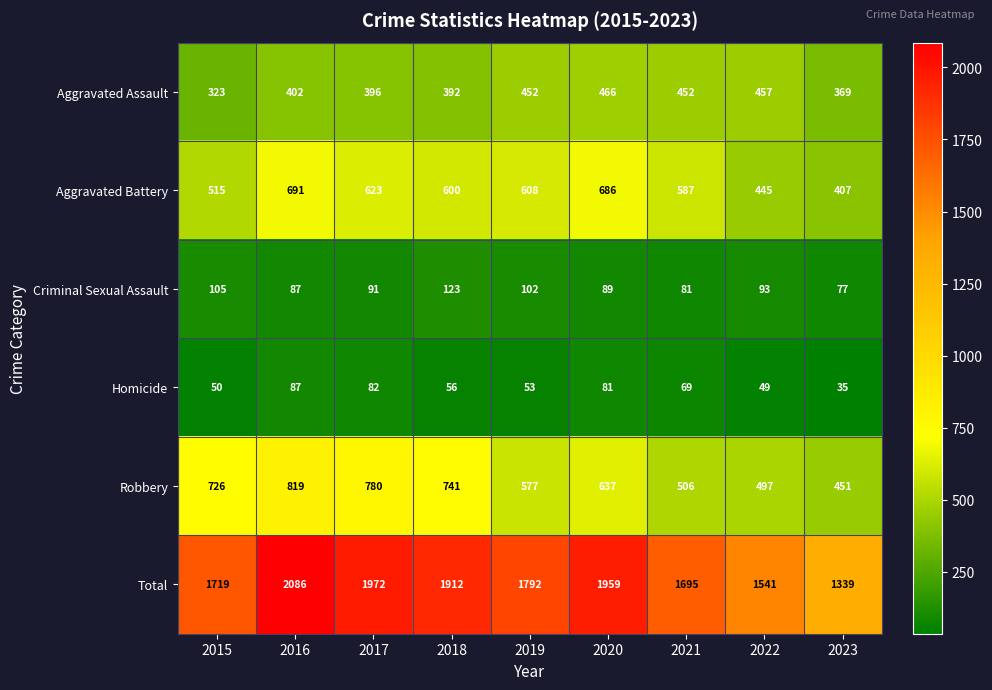

What is the maximum value shown in the chart?

2086